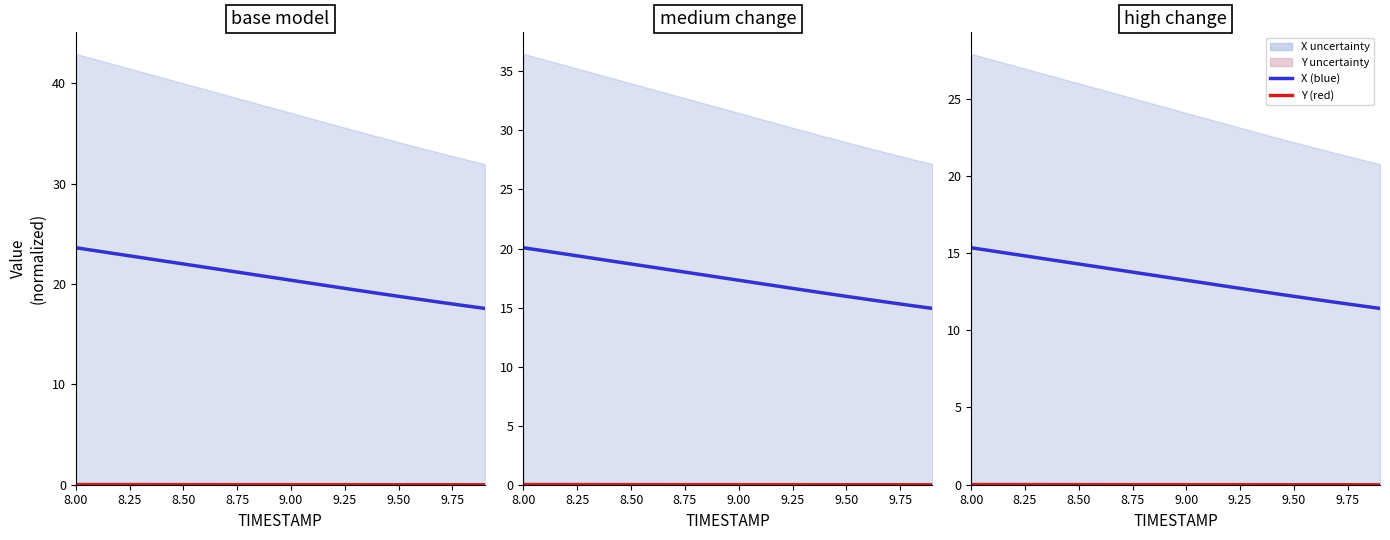

True or false: X (blue) has more than 1 points higher than both neighbors.

False